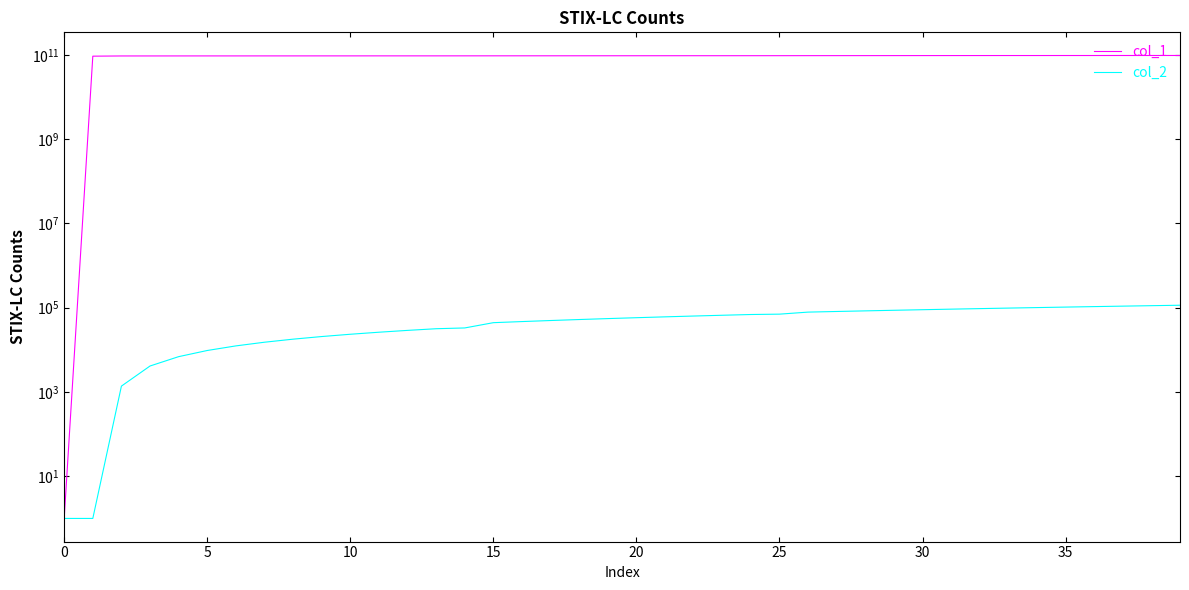

Between 22 and 10, which is larger?

22